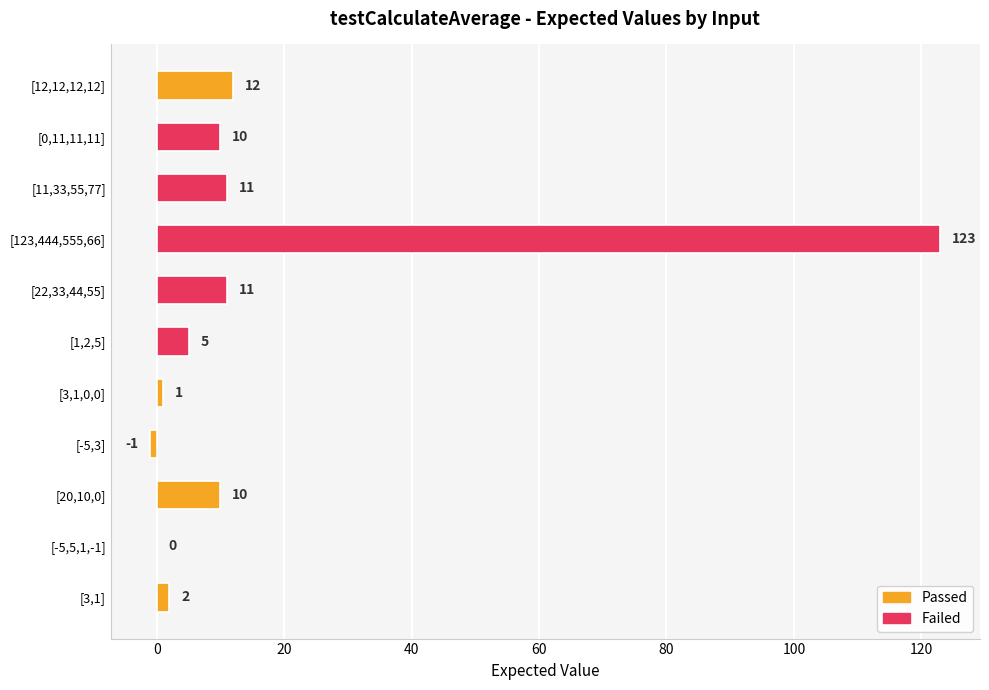

At which category does the chart reach its peak across all series?

[123,444,555,66]